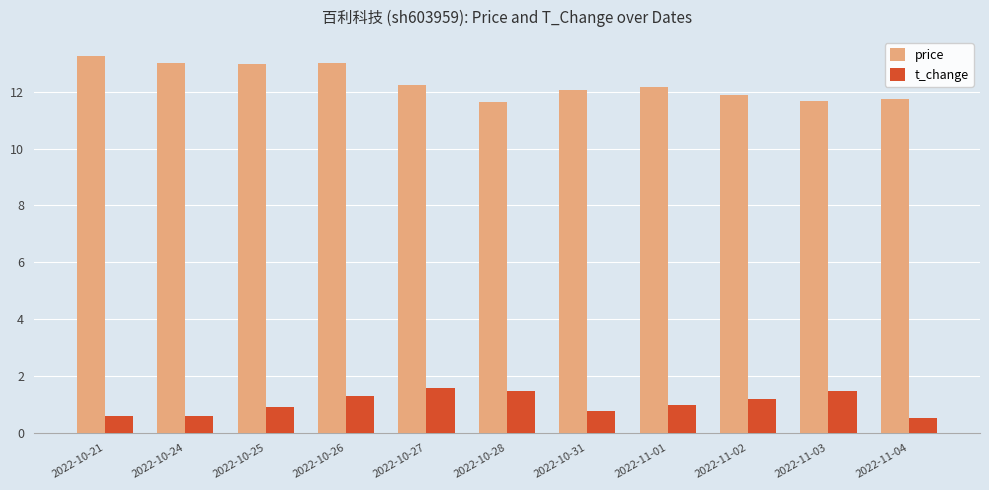

What is the difference between the maximum and minimum values in the t_change series?

1.0